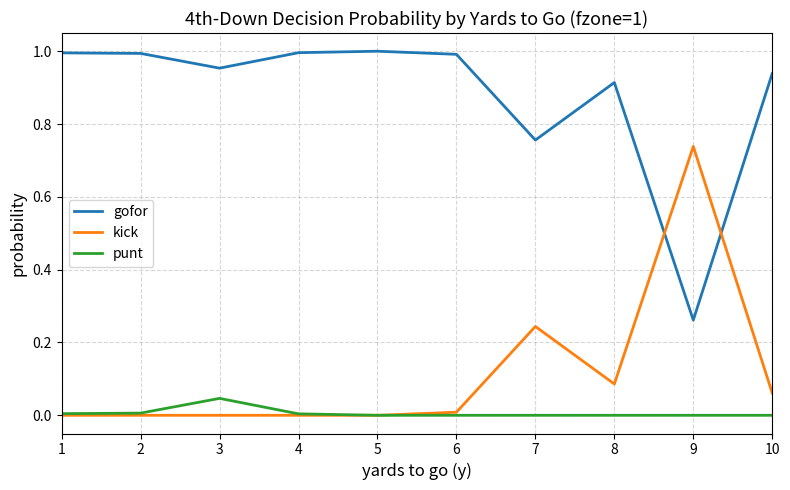

Between which two adjacent categories do gofor and kick first intersect?

8 and 9